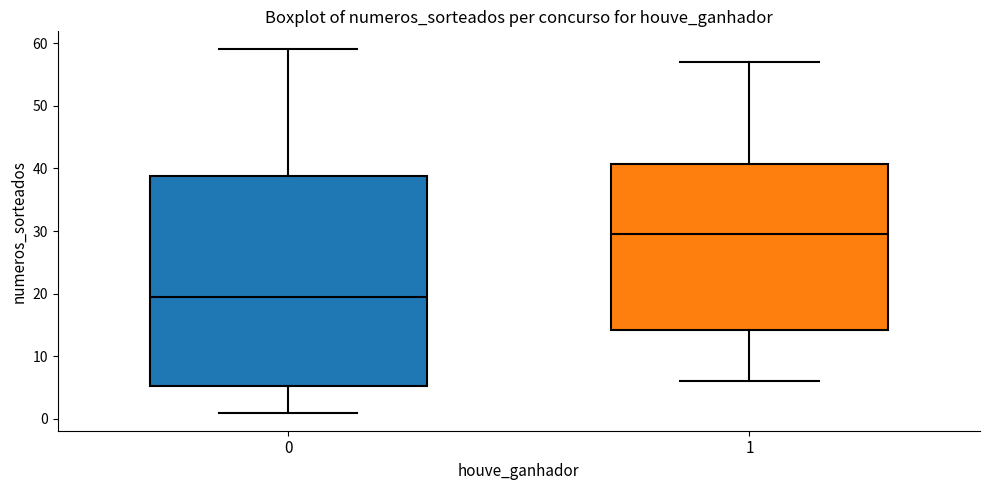

Which box is the tallest, from its lower edge to its upper edge?

0